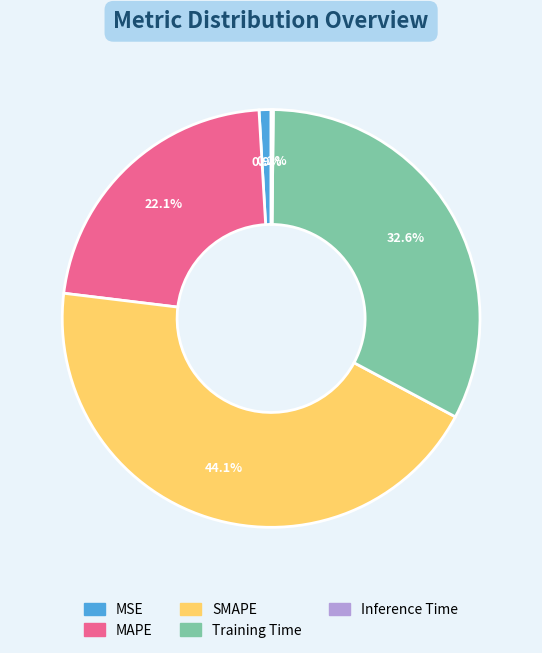

What percentage do SMAPE and MAPE together represent?

66.3%